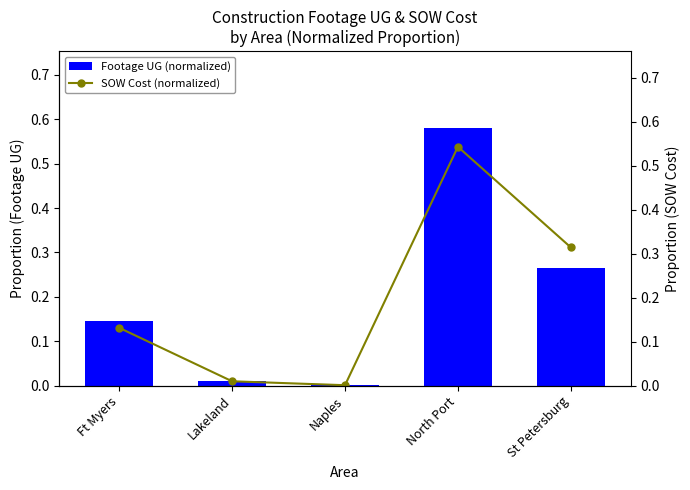

Reading left to right, what are all the values shown in this chart?

Footage UG (normalized): Ft Myers=0.1	Lakeland=0.0	Naples=0.0	North Port=0.6	St Petersburg=0.3
SOW Cost (normalized): Ft Myers=0.1	Lakeland=0.0	Naples=0.0	North Port=0.5	St Petersburg=0.3